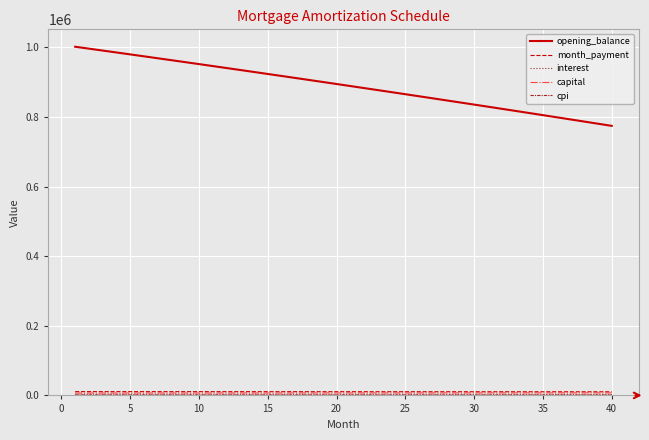

What is the maximum value shown in the chart?

1001500.0